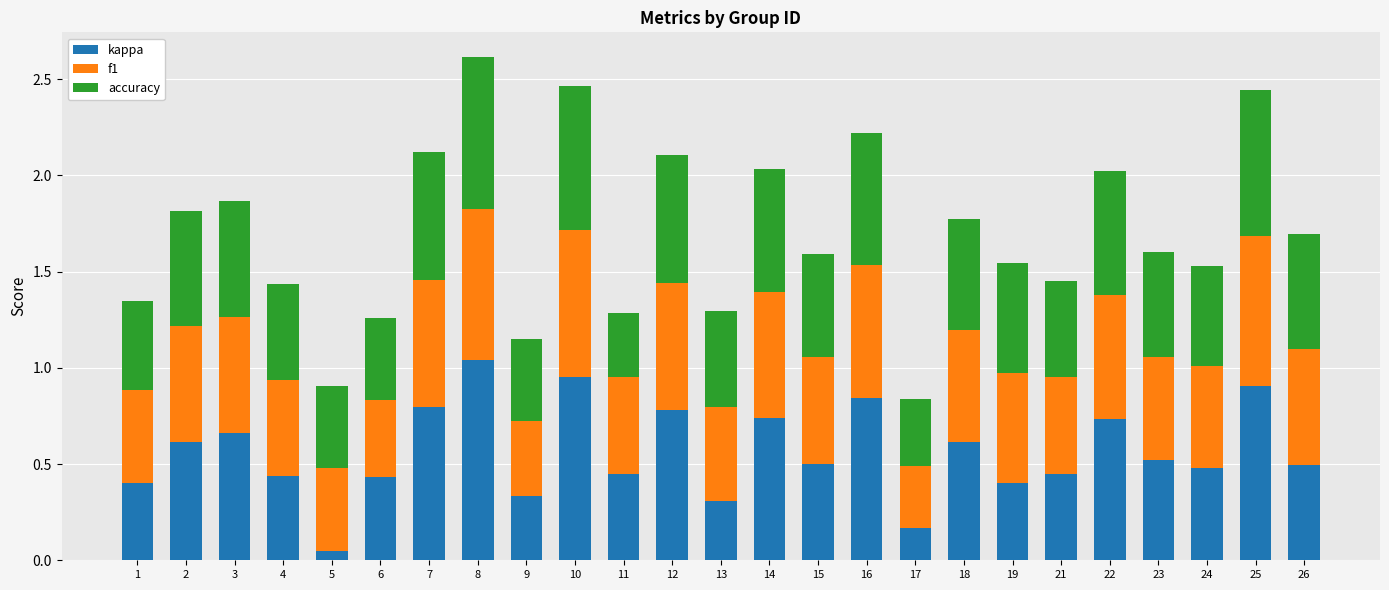

What is the sum of all kappa values?

14.1